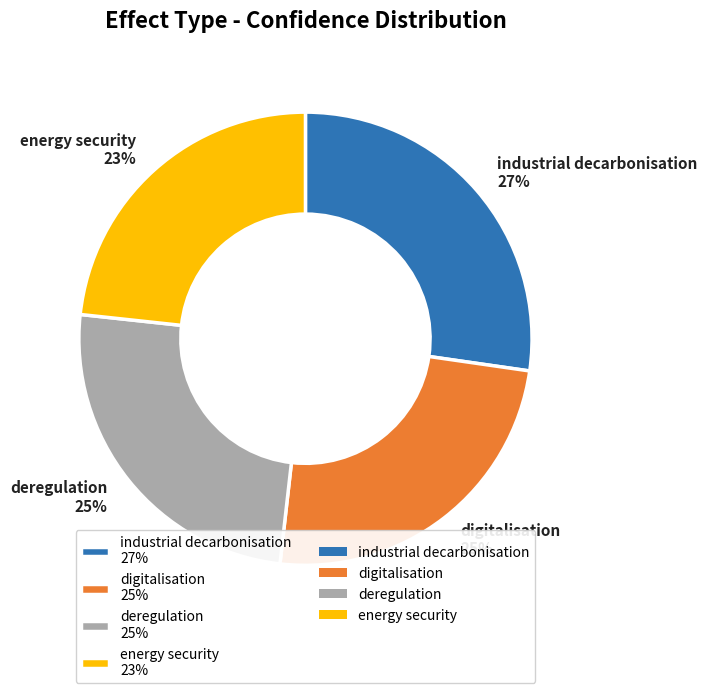

To the nearest percent, what is the combined percentage of deregulation and industrial decarbonisation?

52%